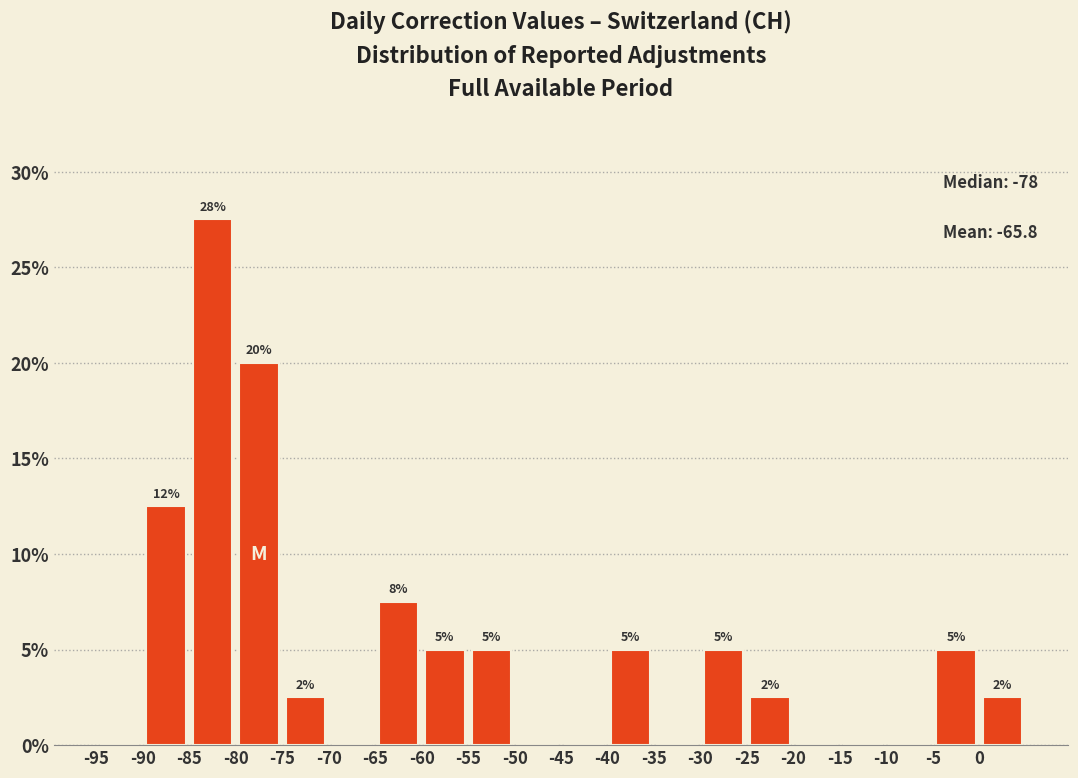

Over which range of the x-axis is the bar tallest?

-85 to -80